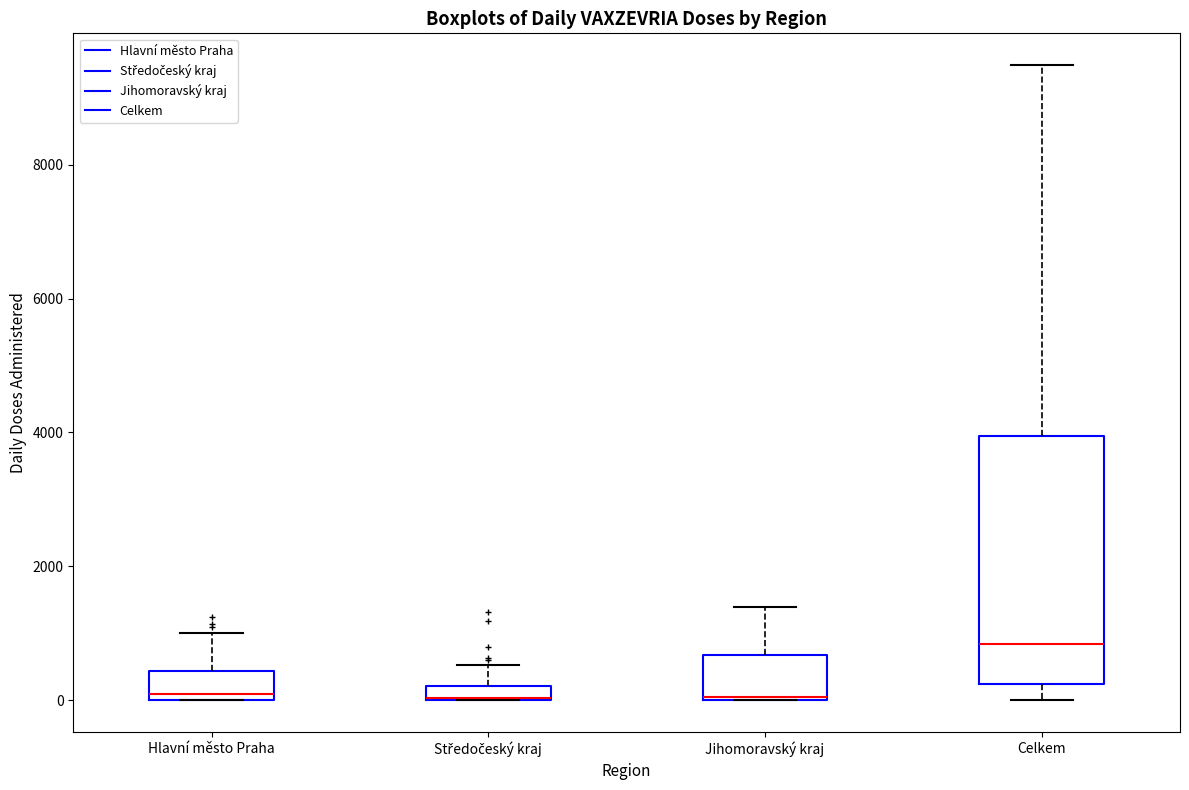

Which box is the tallest, from its lower edge to its upper edge?

Celkem